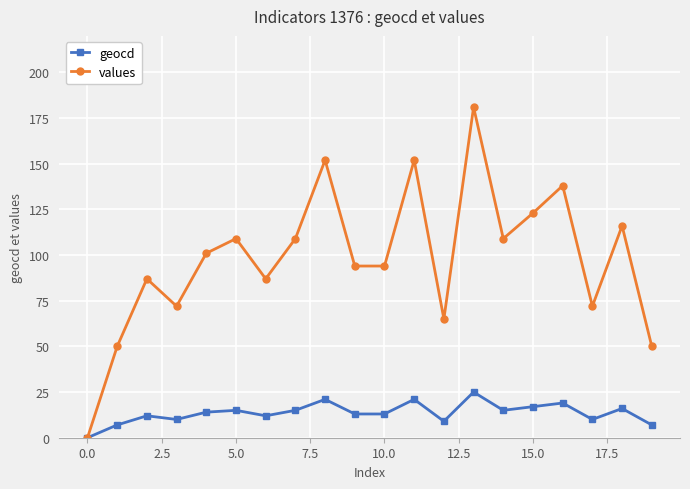

Which series has the largest total across all categories?

values